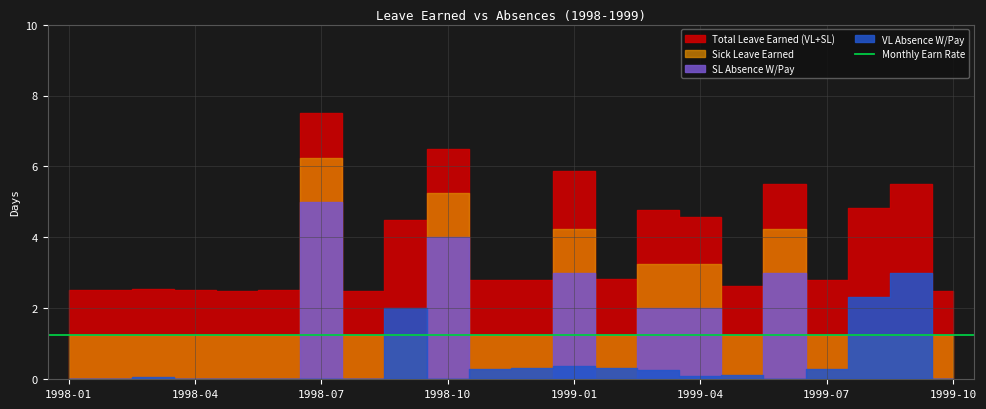

Does the chart have visible grid lines?

Yes